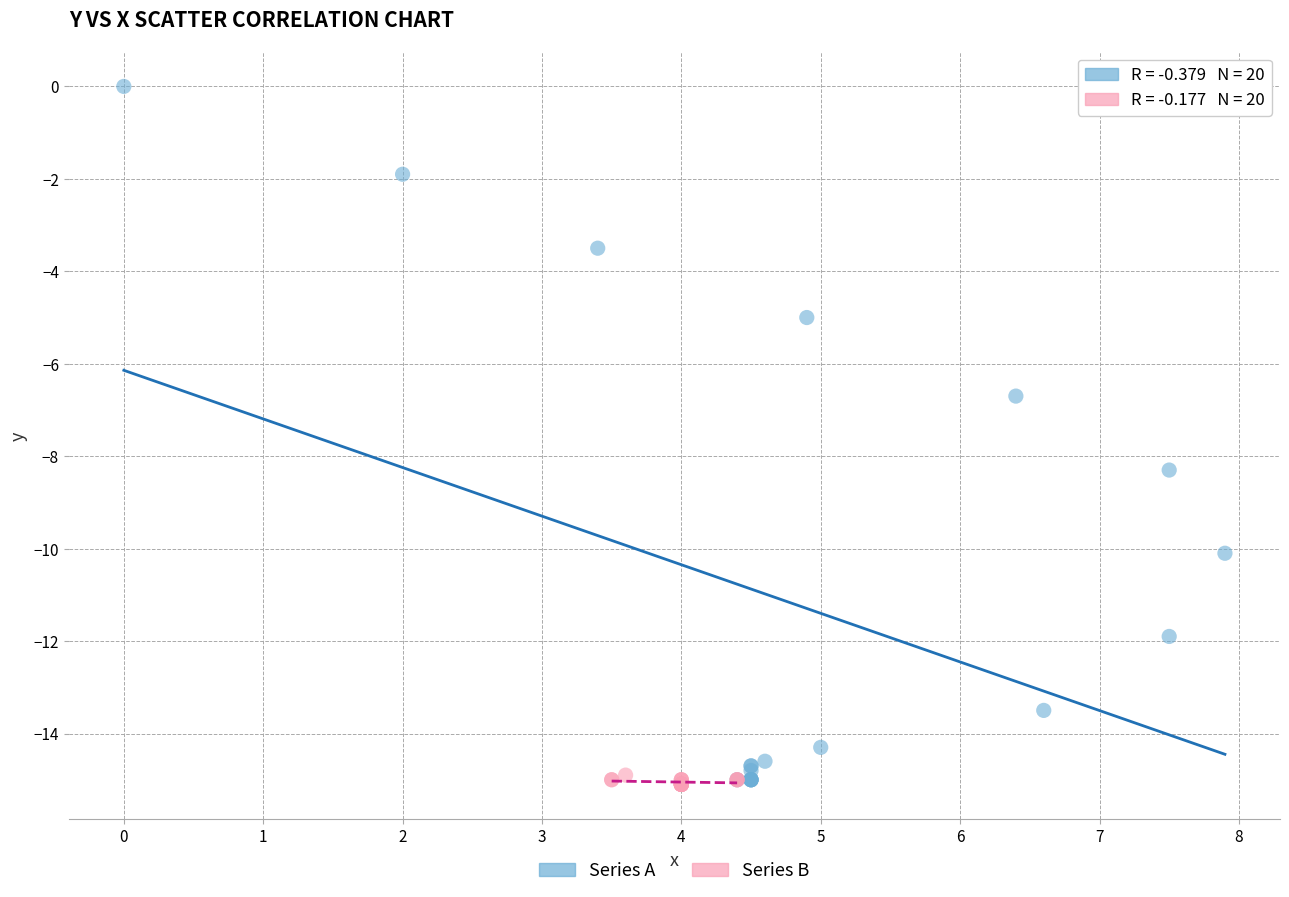

What are all the series names shown in the legend?

Series A, Series B